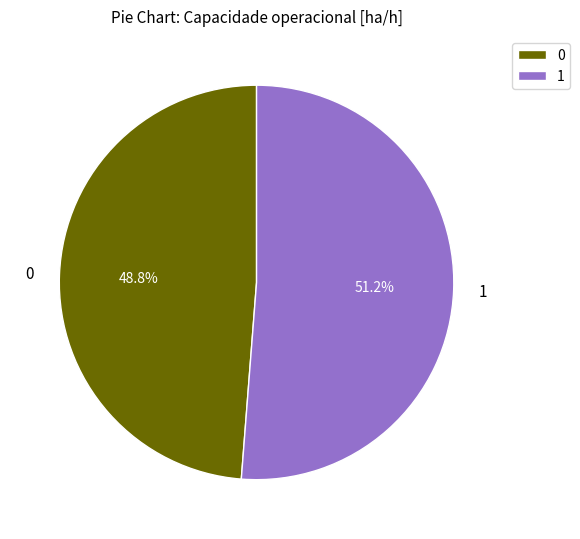

What portion of the pie excludes 1?

48.8%